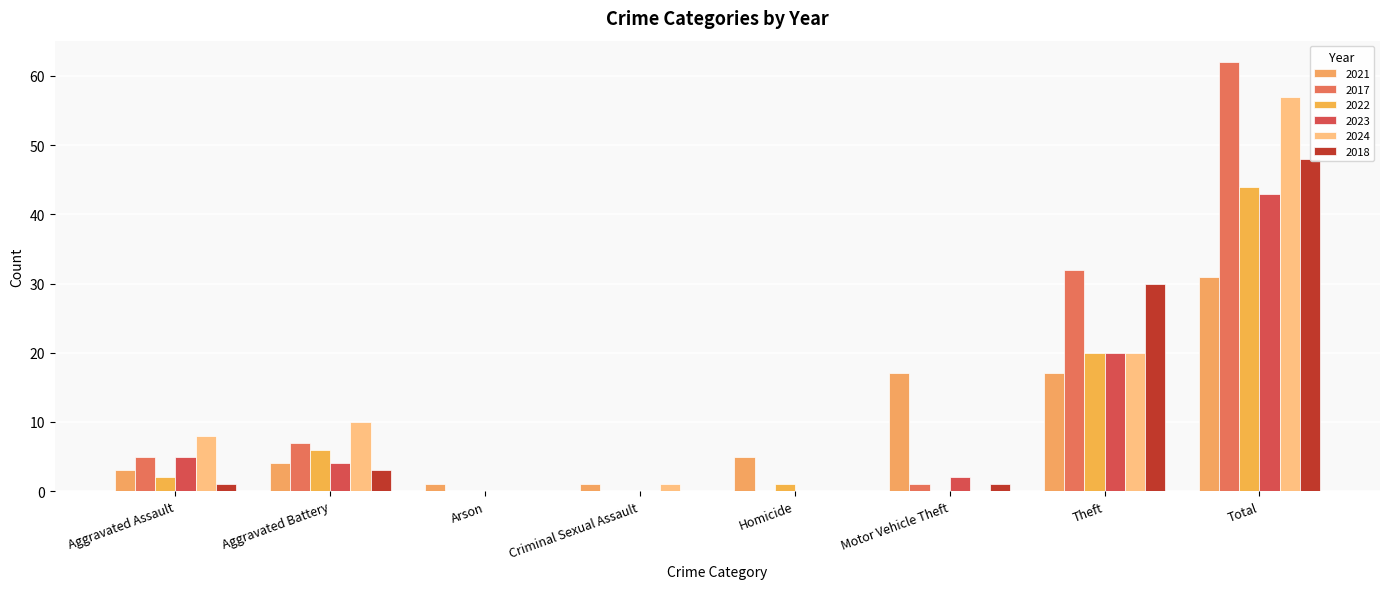

What is the total value across all series at Aggravated Assault?

24